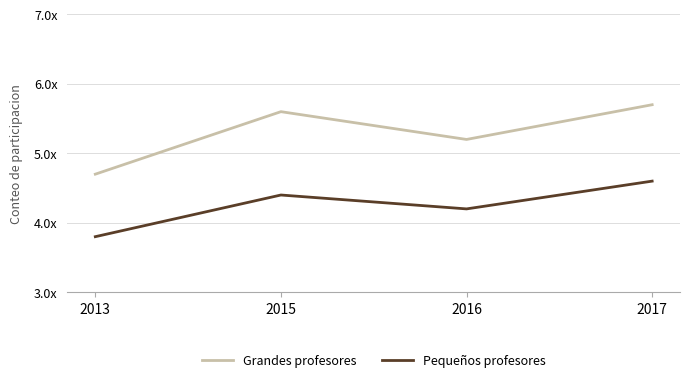

Reading right to left, list all the values displayed in this chart.

Grandes profesores: 57	52	56	47
Pequeños profesores: 46	42	44	38